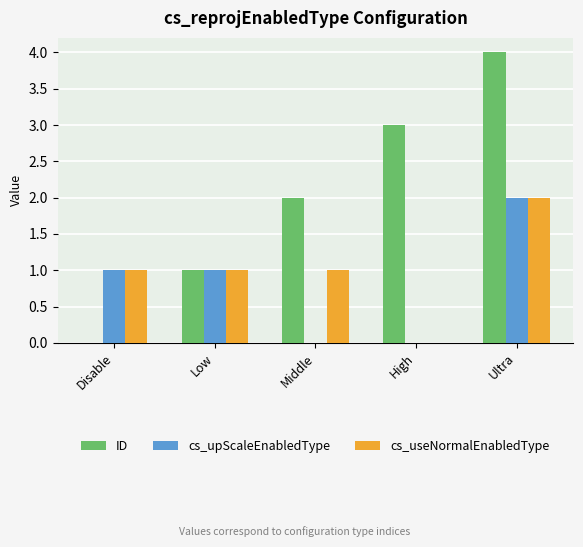

What is the greatest value displayed?

4